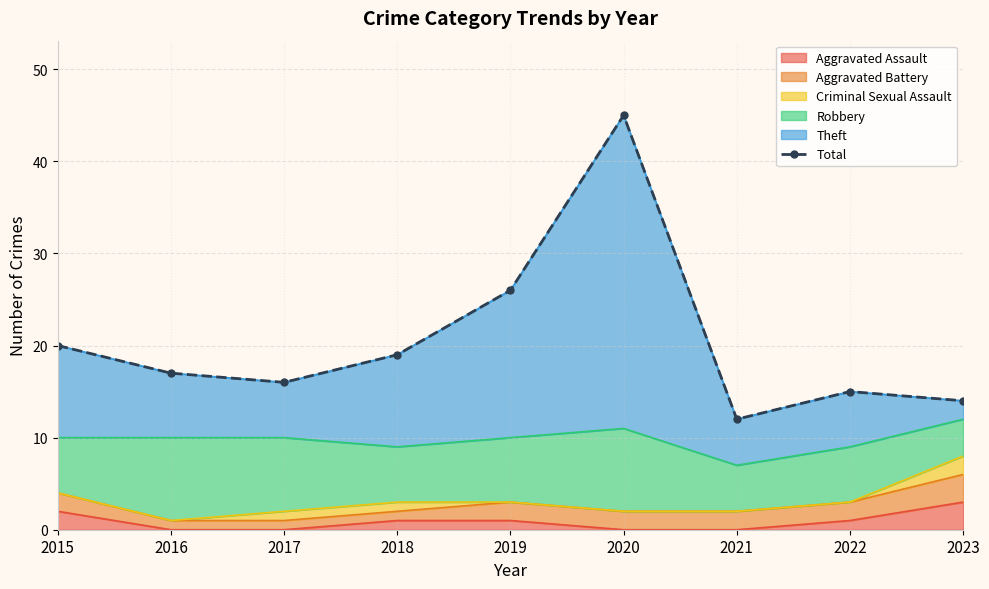

What is the value of the 6th point from the left?

45